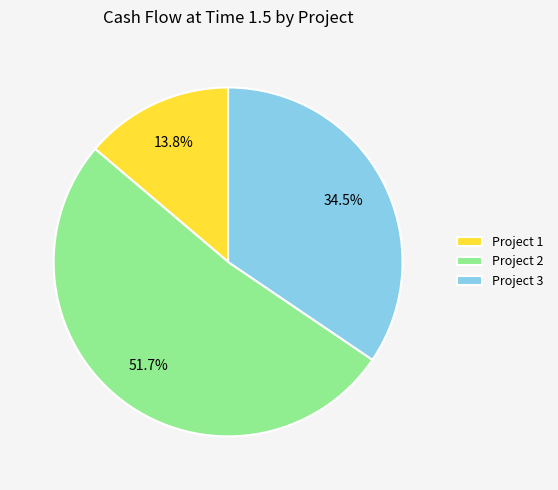

What is the majority slice?

Project 2